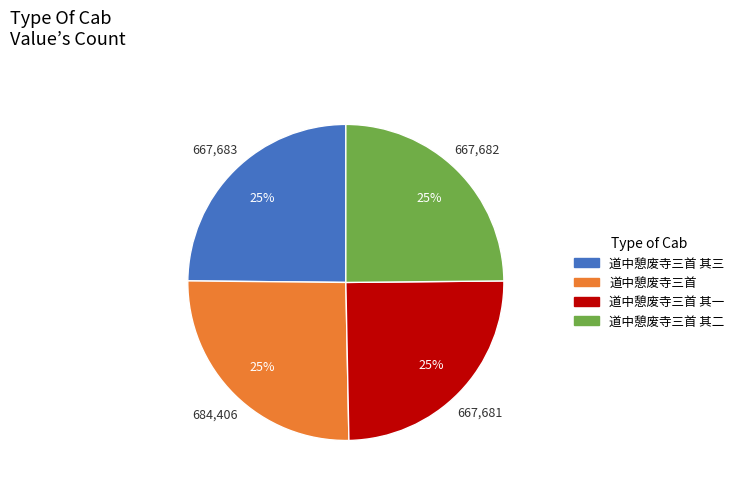

To the nearest percent, what is the average slice percentage?

25%